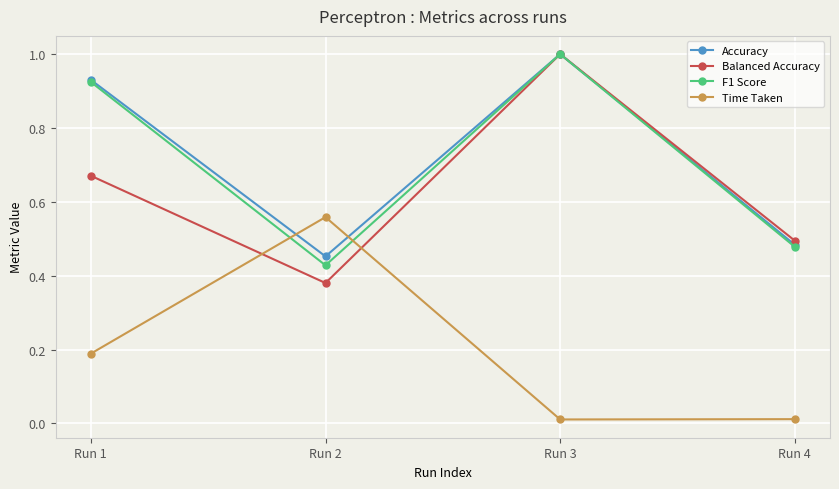

What is the value of the Time Taken point at the 1st from the left?

0.2